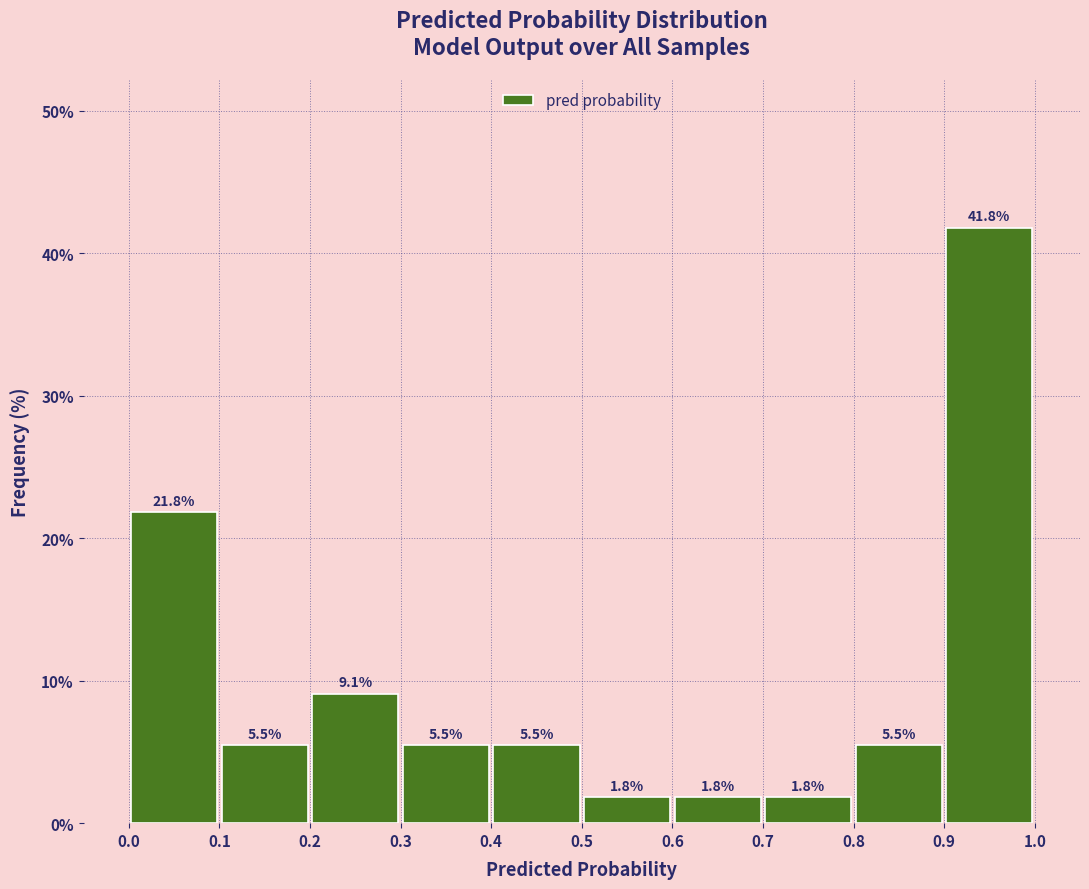

How tall is the bar that spans 0.3 to 0.4 on the x-axis?

5.5